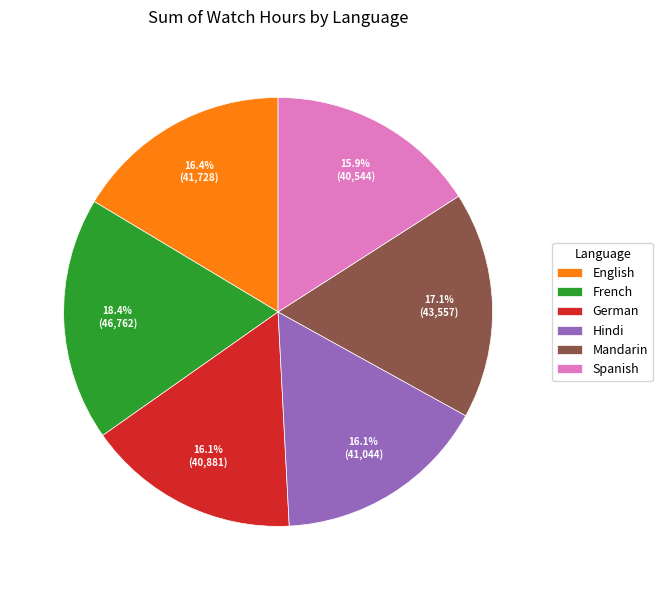

Approximately how many times larger is the value at Mandarin compared to Hindi?

1.1